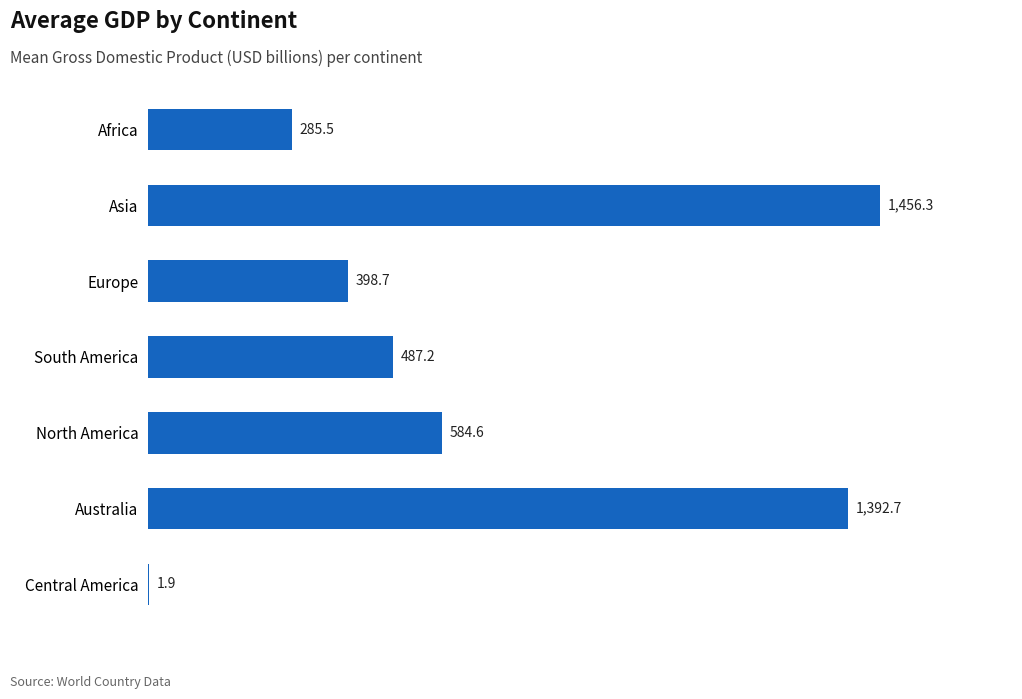

What is the ratio of the value at Asia to the value at Central America?

766.5